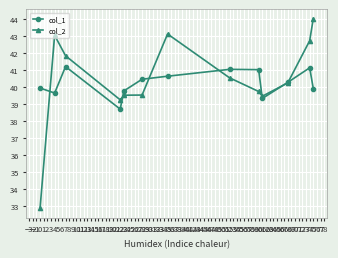

What is the lowest value of the col_2 series?

32.9